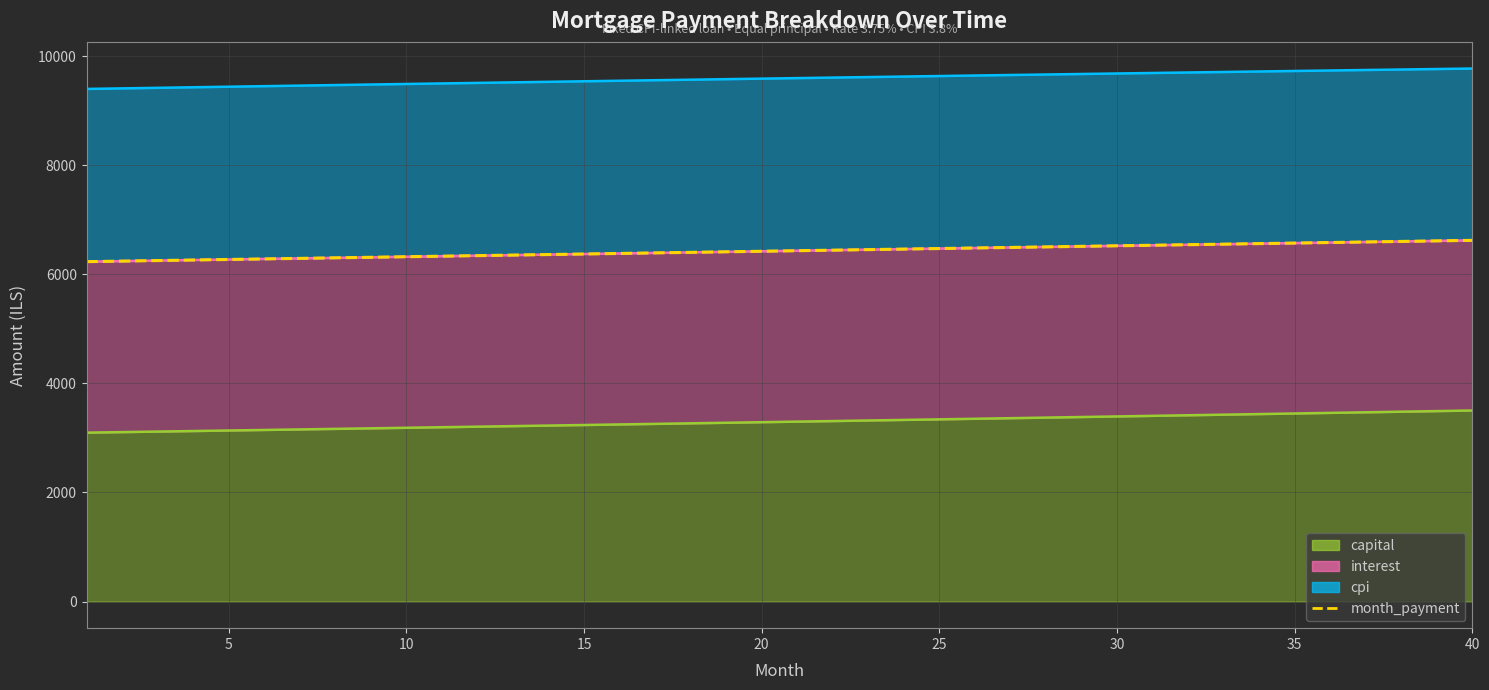

What is the greatest value displayed?

6621.9